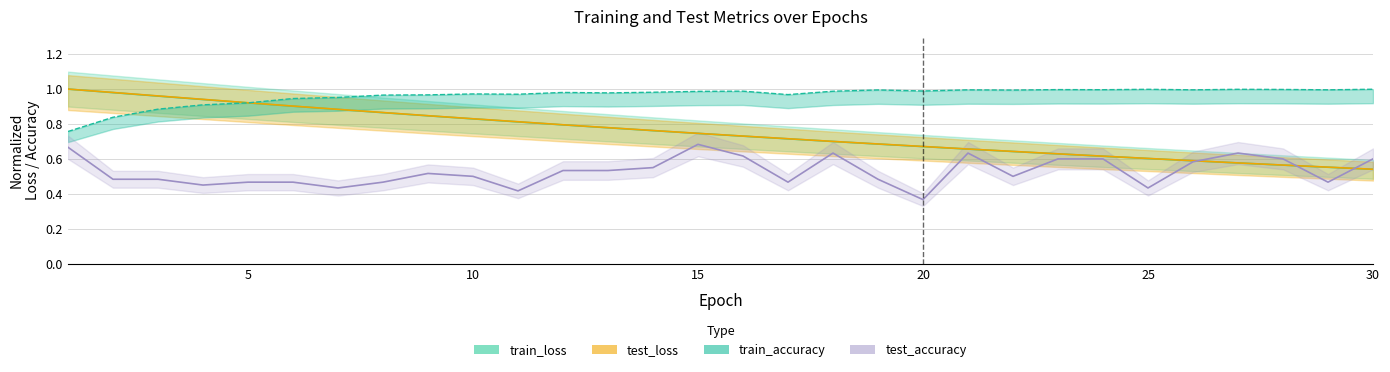

List the series in order of their peak value, highest first.

test_loss, train_loss, train_accuracy, test_accuracy